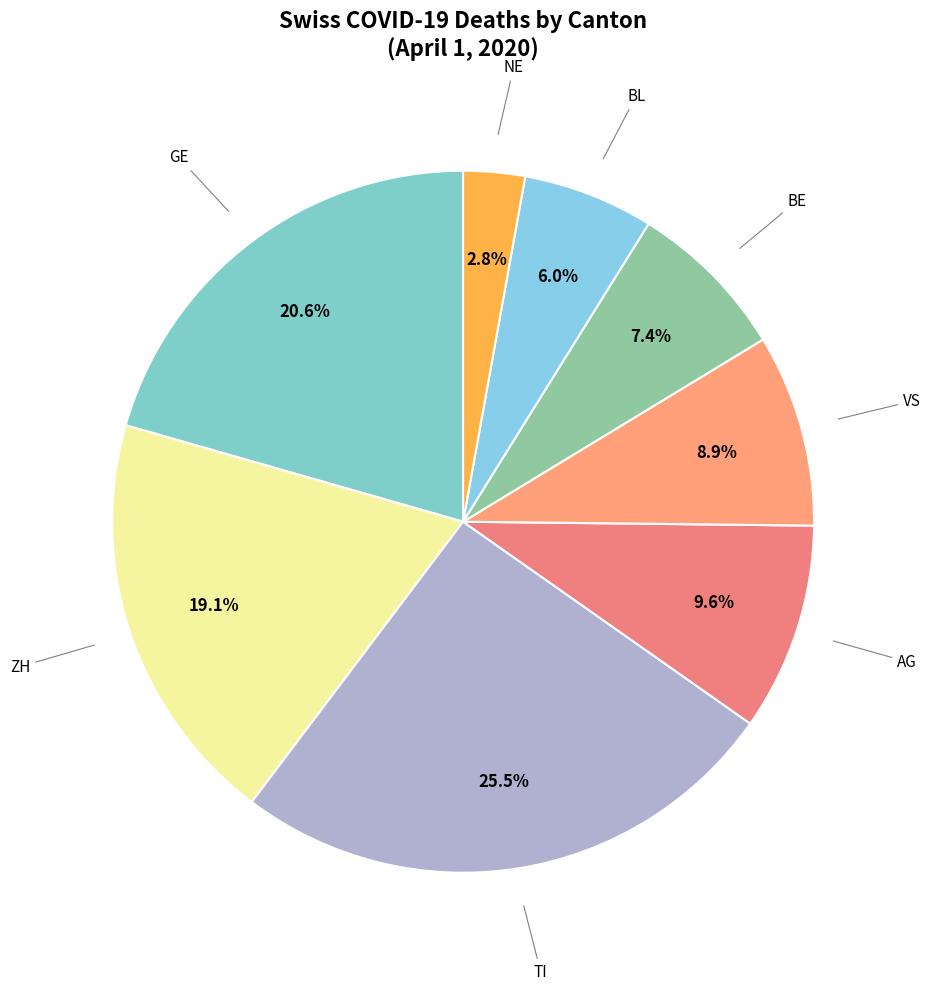

Count the number of slices in the pie.

8